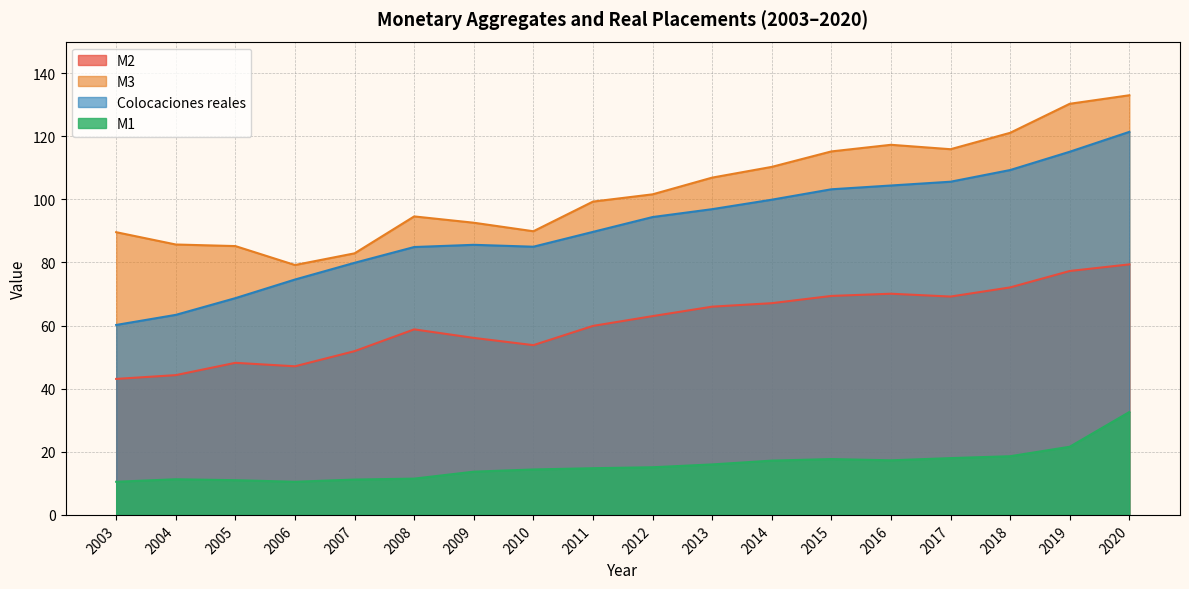

Which category has the lowest value across all series?

2003